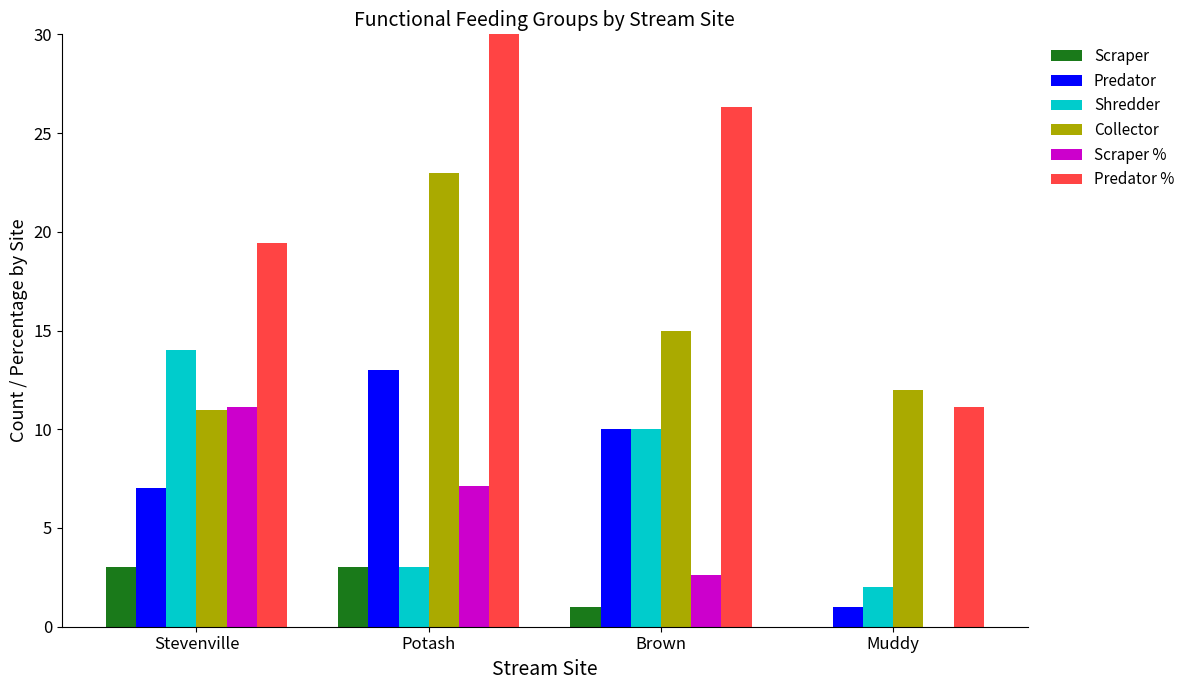

Are the bars grouped side by side (vs. stacked)?

Yes